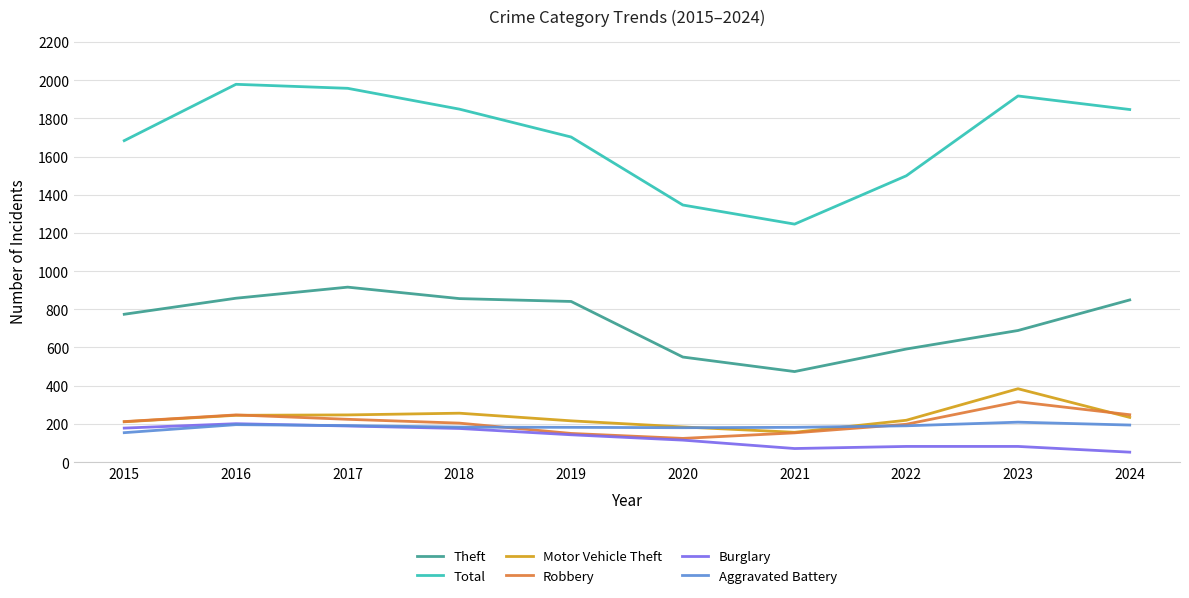

At how many categories does at least one series exceed 1384?

8